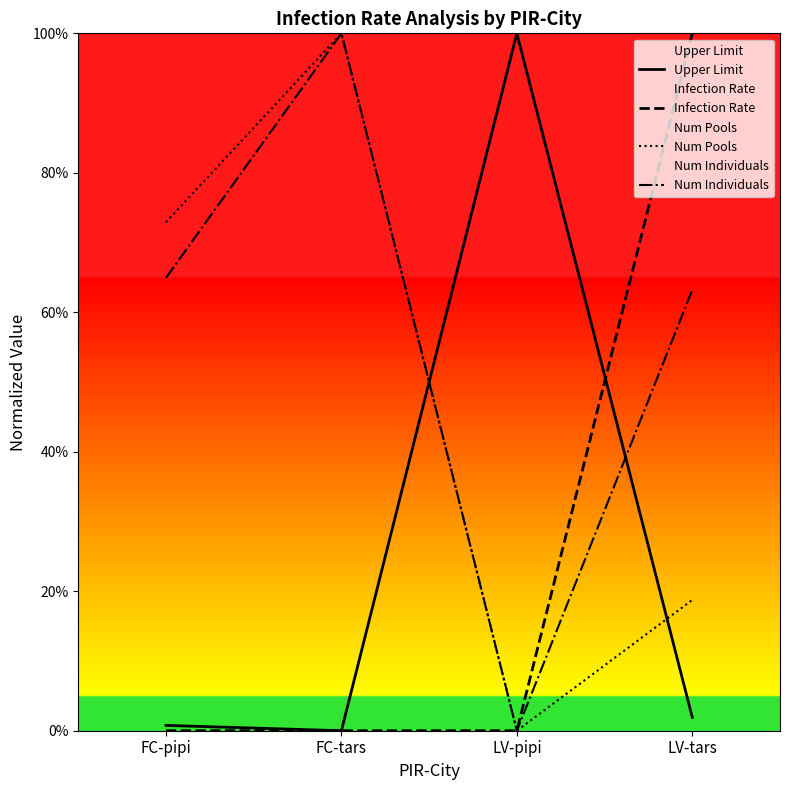

The value of Num Pools at FC-tars is 1.0. True or false?

True